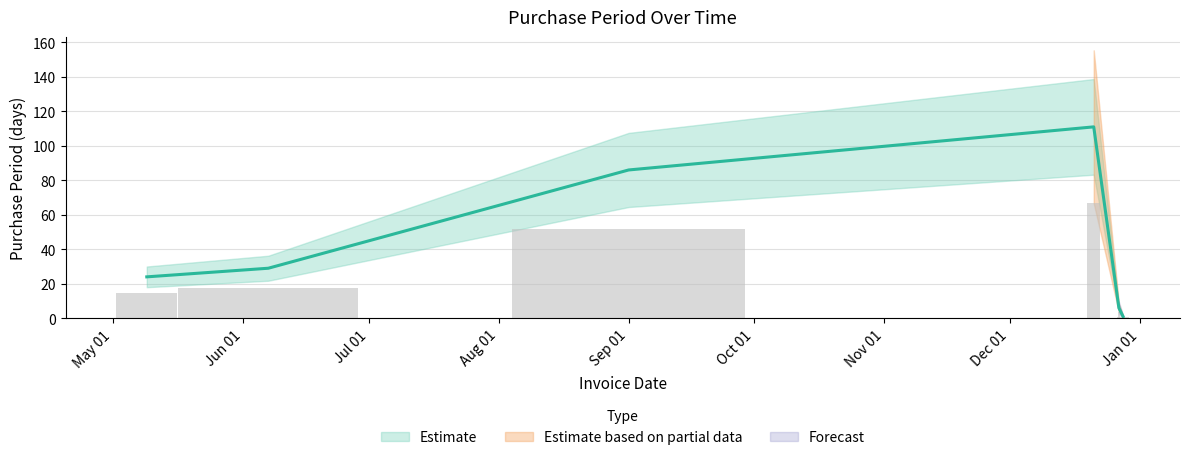

What is the difference between the second highest and minimum values?

85